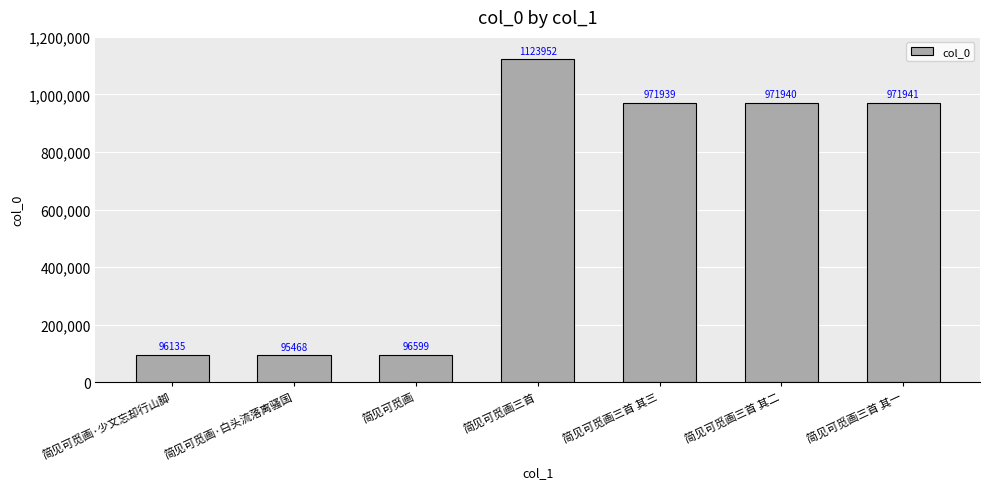

What is the change in value from 简见可觅画三首 to 简见可觅画三首 其三?

-152013